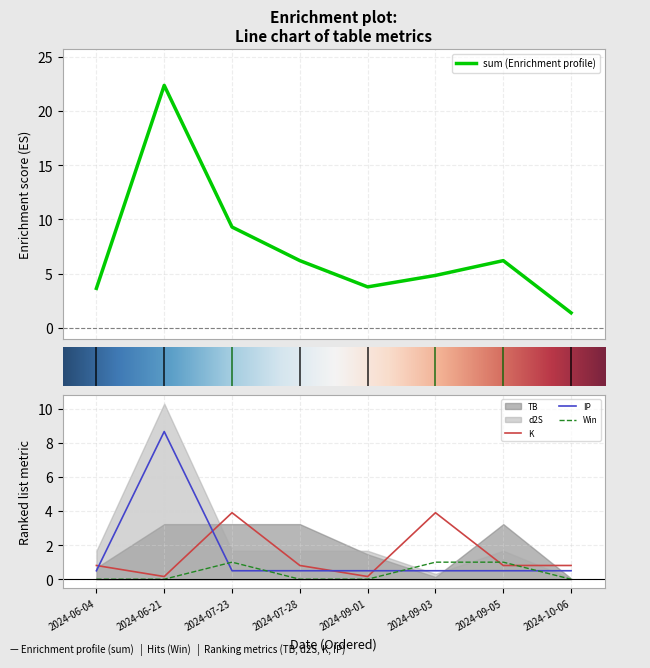

At how many categories does at least one series exceed 16?

1